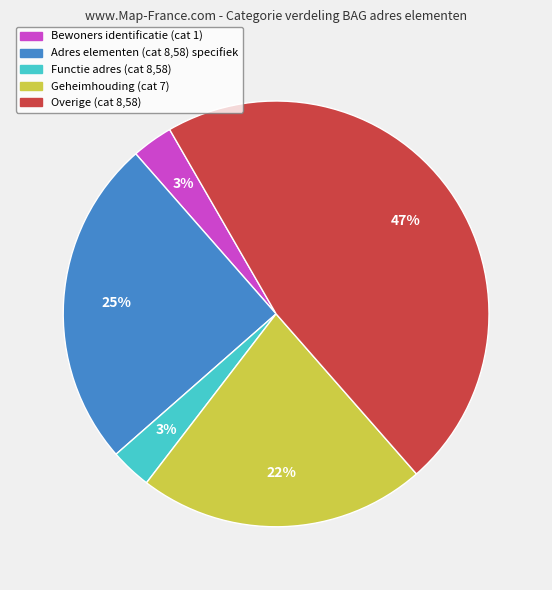

What percentage is the Adres elementen (cat 8,58) specifiek slice, to the nearest percent?

25%